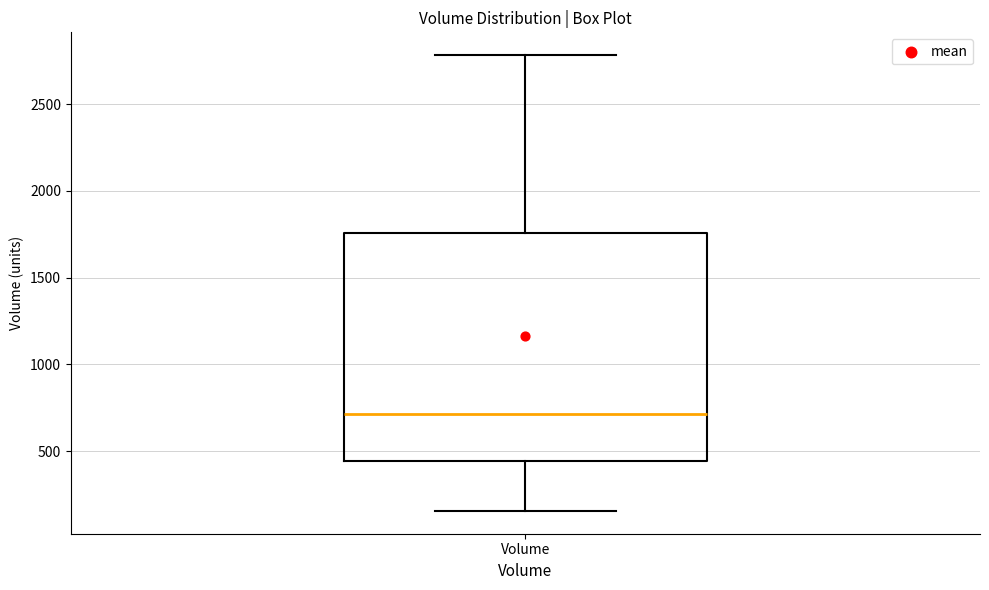

Read this box plot against the y-axis: the position of the median line, the range covered by the box, and the ends of both whiskers. The values are not printed on the chart, so give them approximately, as read against the axis.

median 700, box 450 to 1750, whiskers 150 to 2800